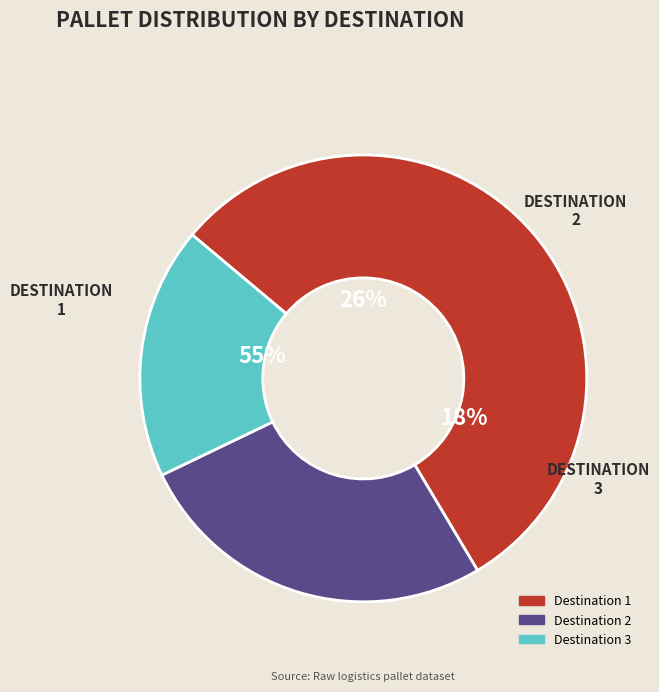

Approximately how many times larger is the value at Destination 3 compared to Destination 2?

0.7